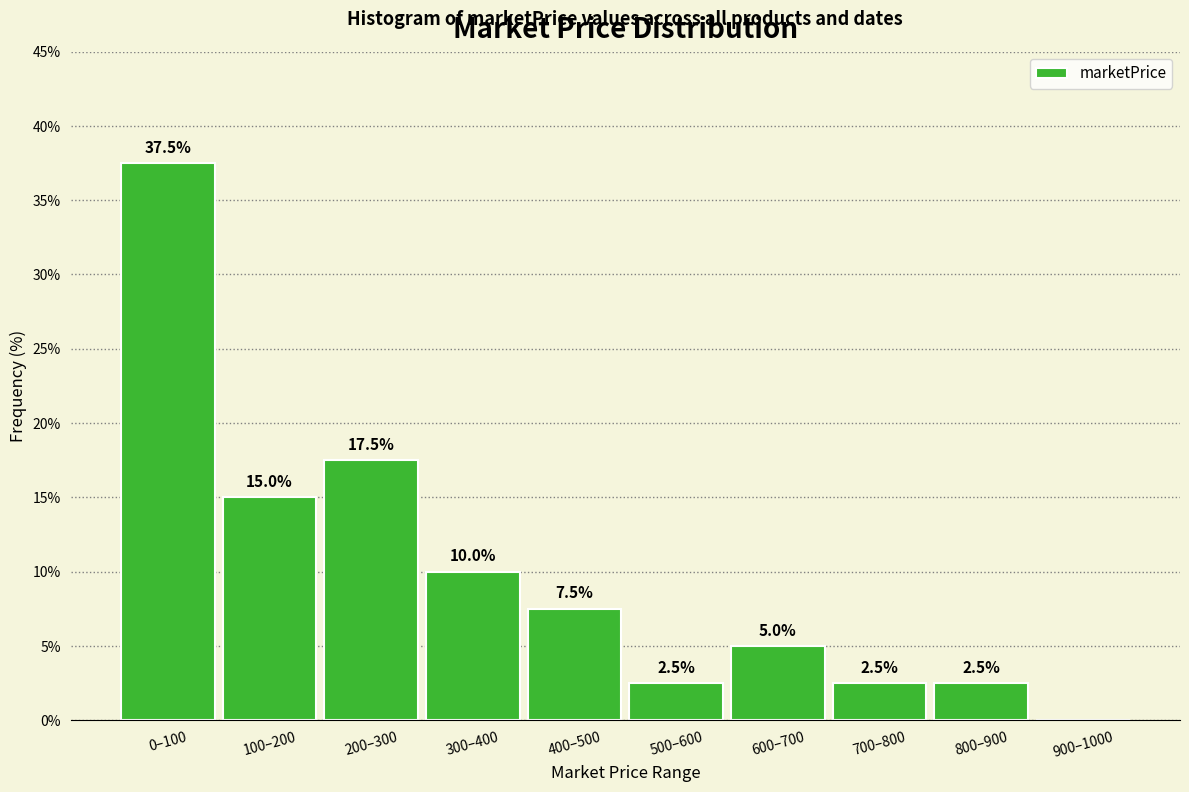

Reading left to right, transcribe all the data shown in this chart.

0–100=37.5	100–200=15.0	200–300=17.5	300–400=10.0	400–500=7.5	500–600=2.5	600–700=5.0	700–800=2.5	800–900=2.5	900–1000=0.0